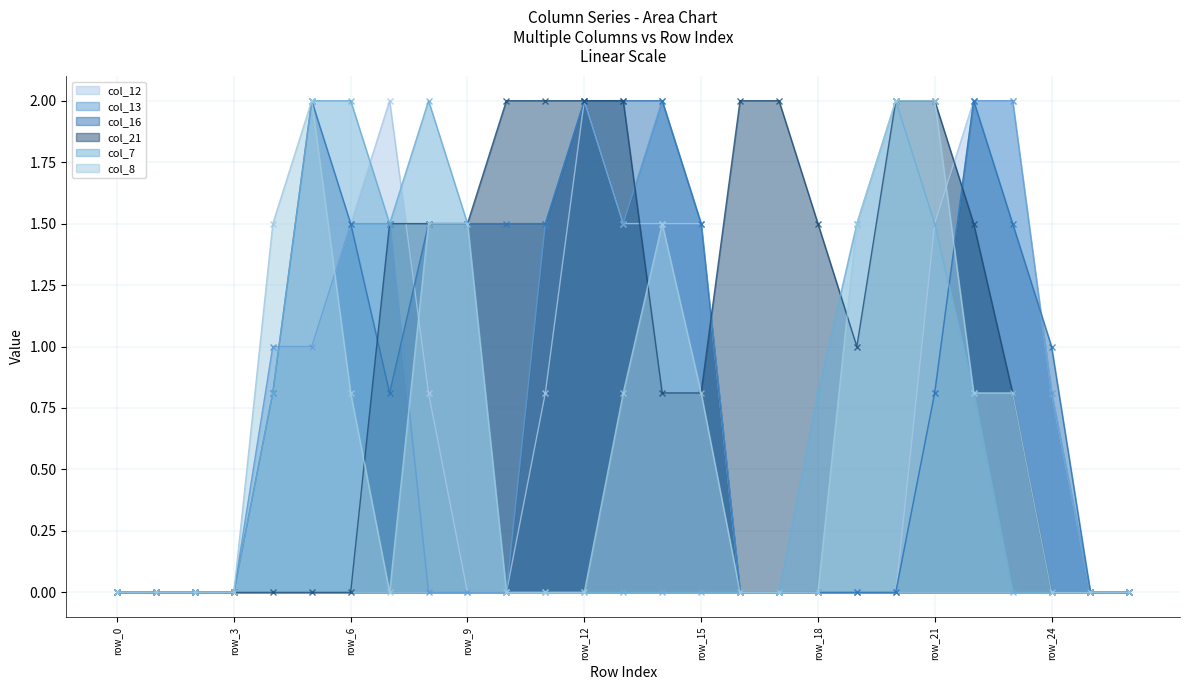

Which series has the widest spread of values?

col_12